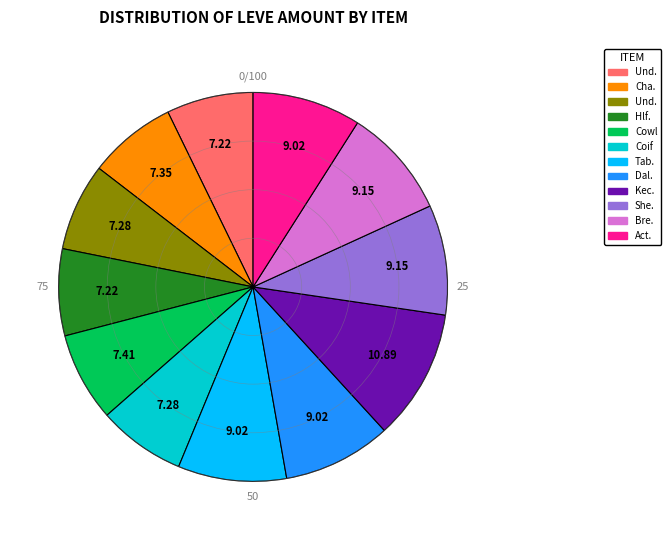

Is there a majority slice in this chart?

No